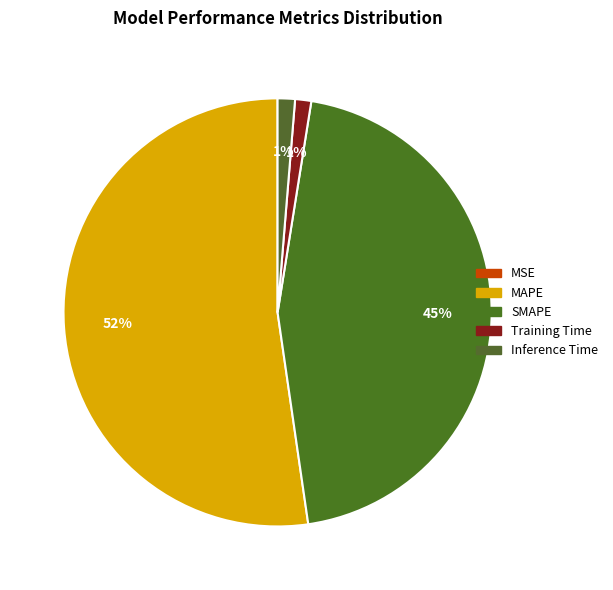

How many segments does this pie chart have?

5